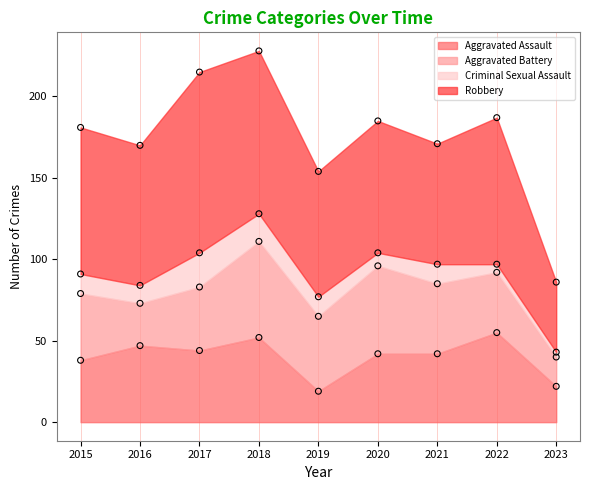

Which series has the largest total across all categories?

Robbery